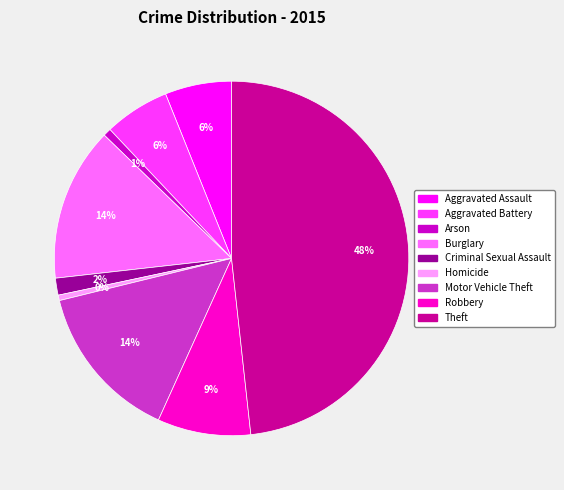

Which has a higher value, Criminal Sexual Assault or Burglary?

Burglary